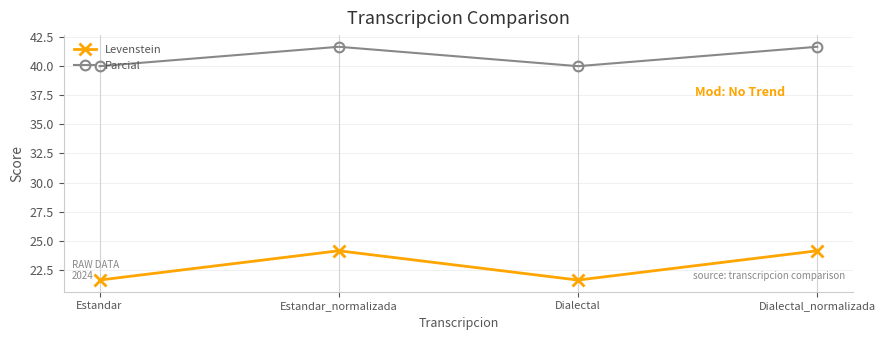

Is the value of Levenstein at Estandar_normalizada greater than the value of Parcial at Dialectal?

No